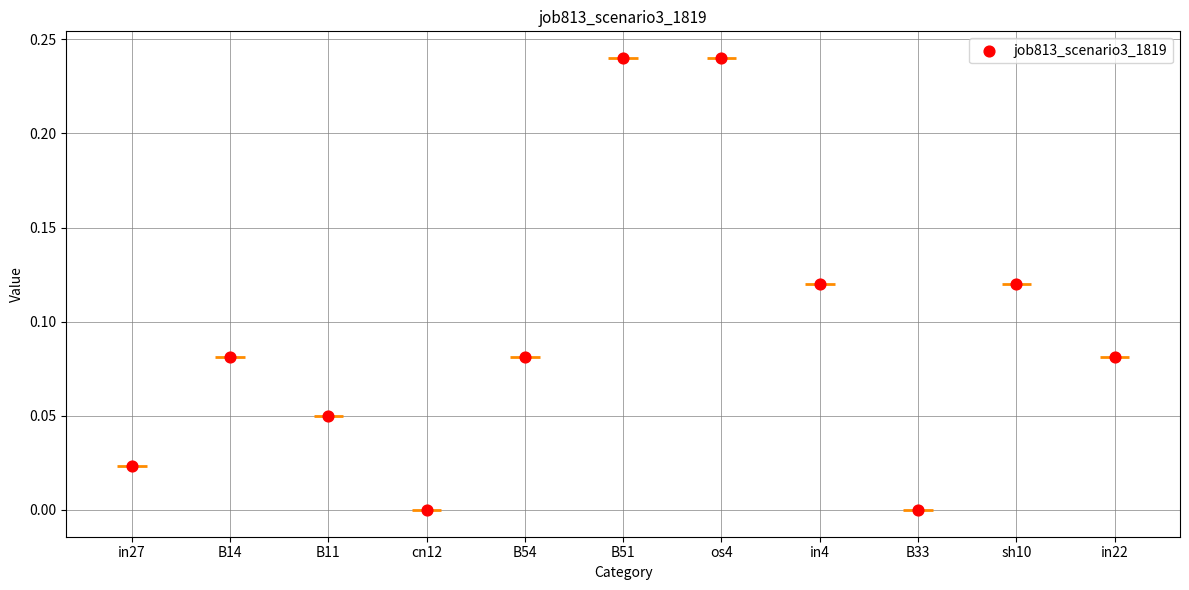

Between B14 and cn12, which is larger?

B14